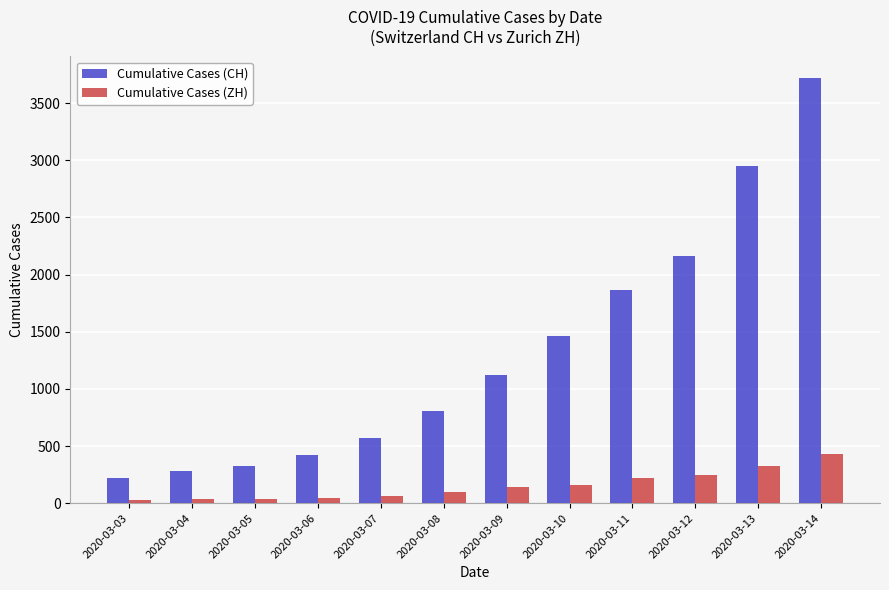

At which category is the sum across all series the highest?

2020-03-14